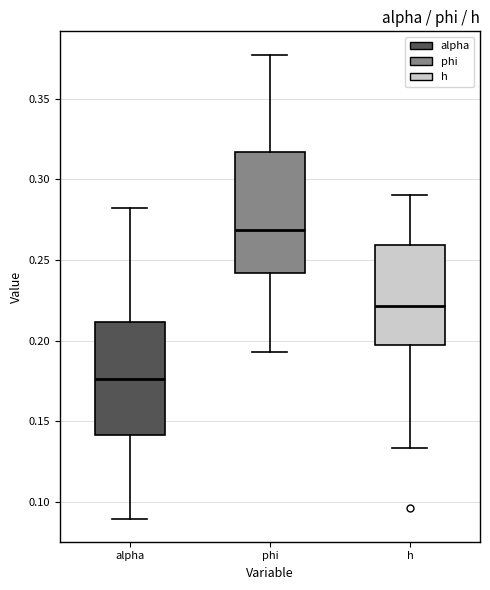

Where is the lower edge of the box for phi on the y-axis? The values are not printed on the chart, so give them approximately, as read against the axis.

0.240